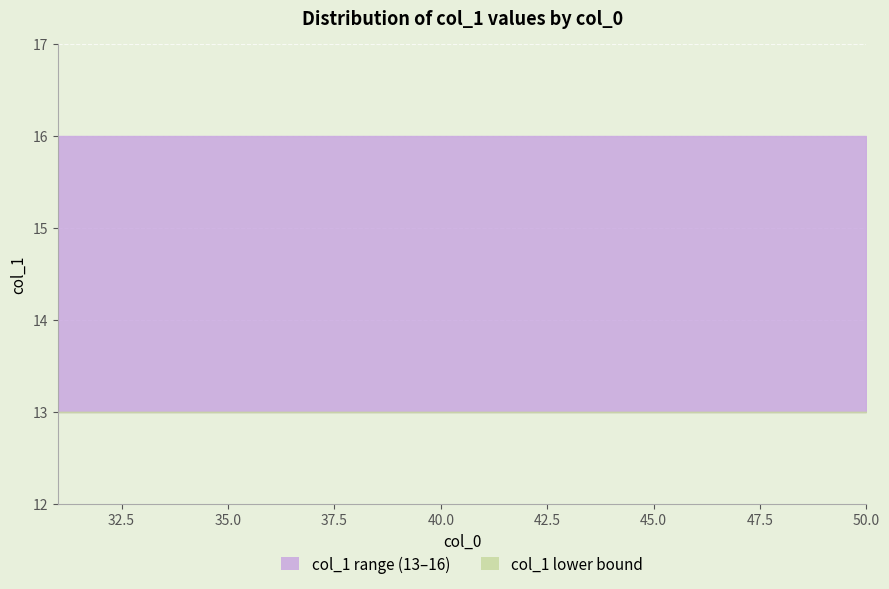

What is the value of the col_0 point at the 8th from the left?

38